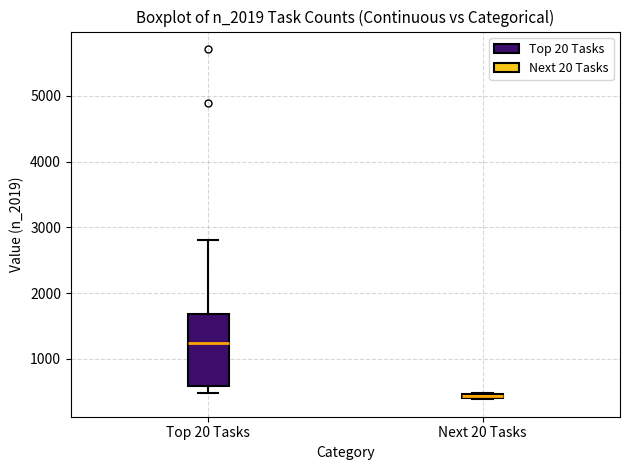

Which box is the tallest, from its lower edge to its upper edge?

Top 20 Tasks